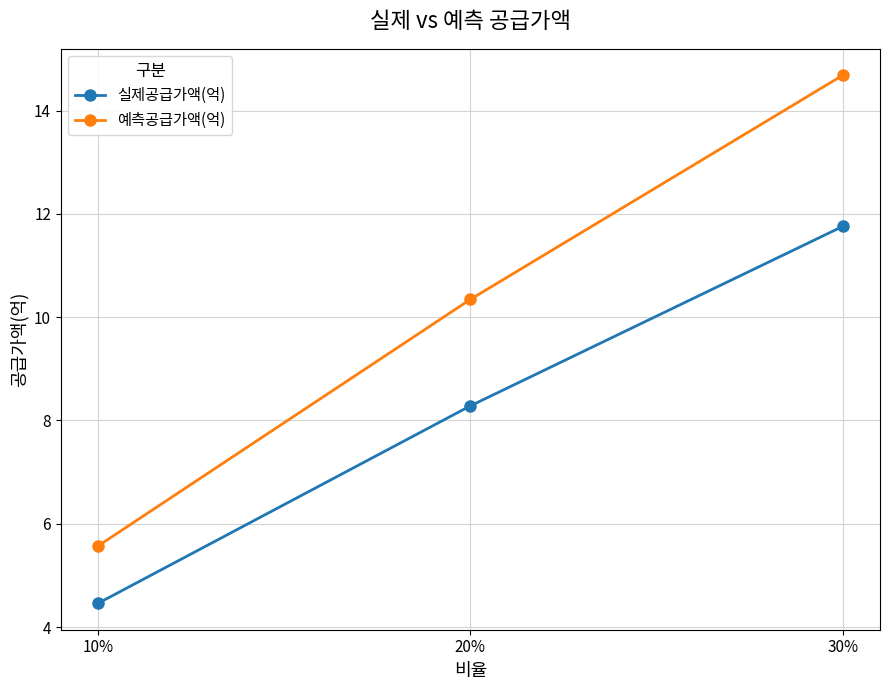

At which category is the sum across all series the highest?

30%